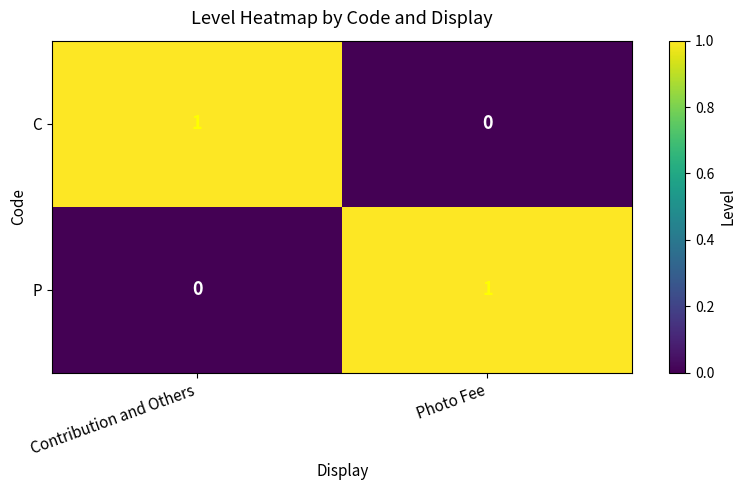

Count the number of data series in this chart.

2